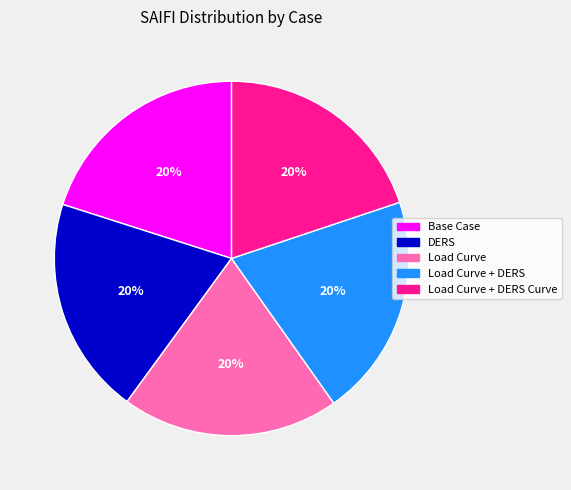

Does any single category account for the majority?

No